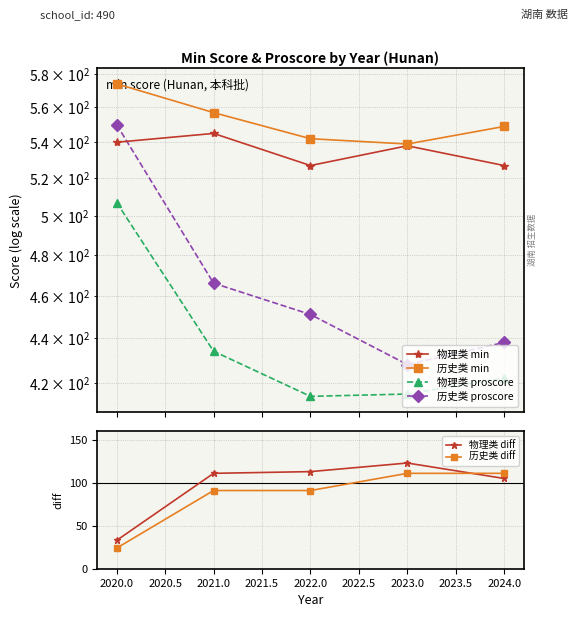

How many intersections are there between 历史类 diff and 物理类 diff?

1